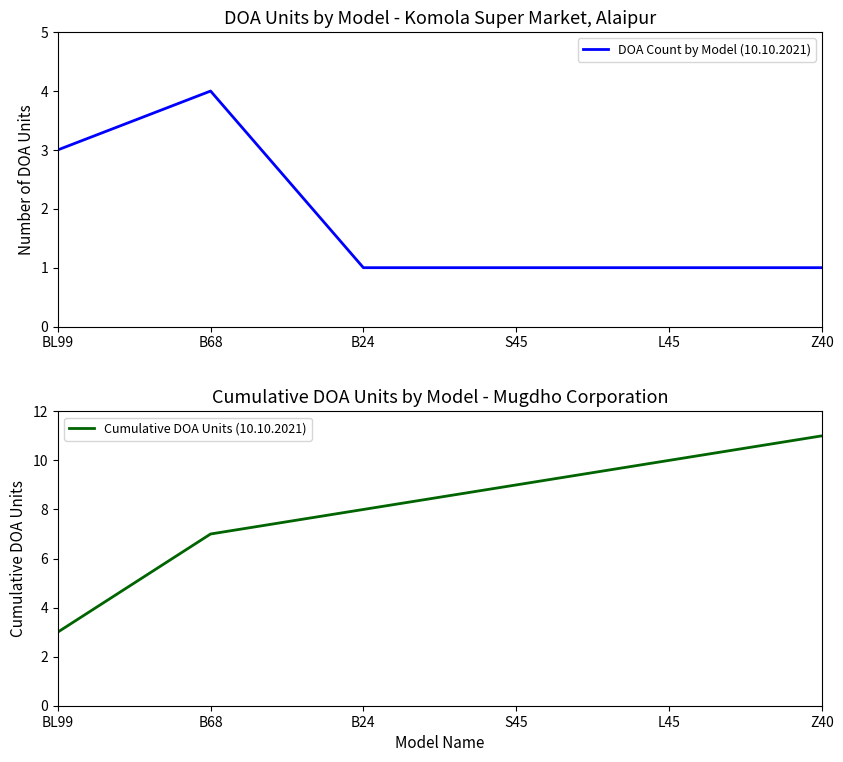

Does the chart have visible grid lines?

No